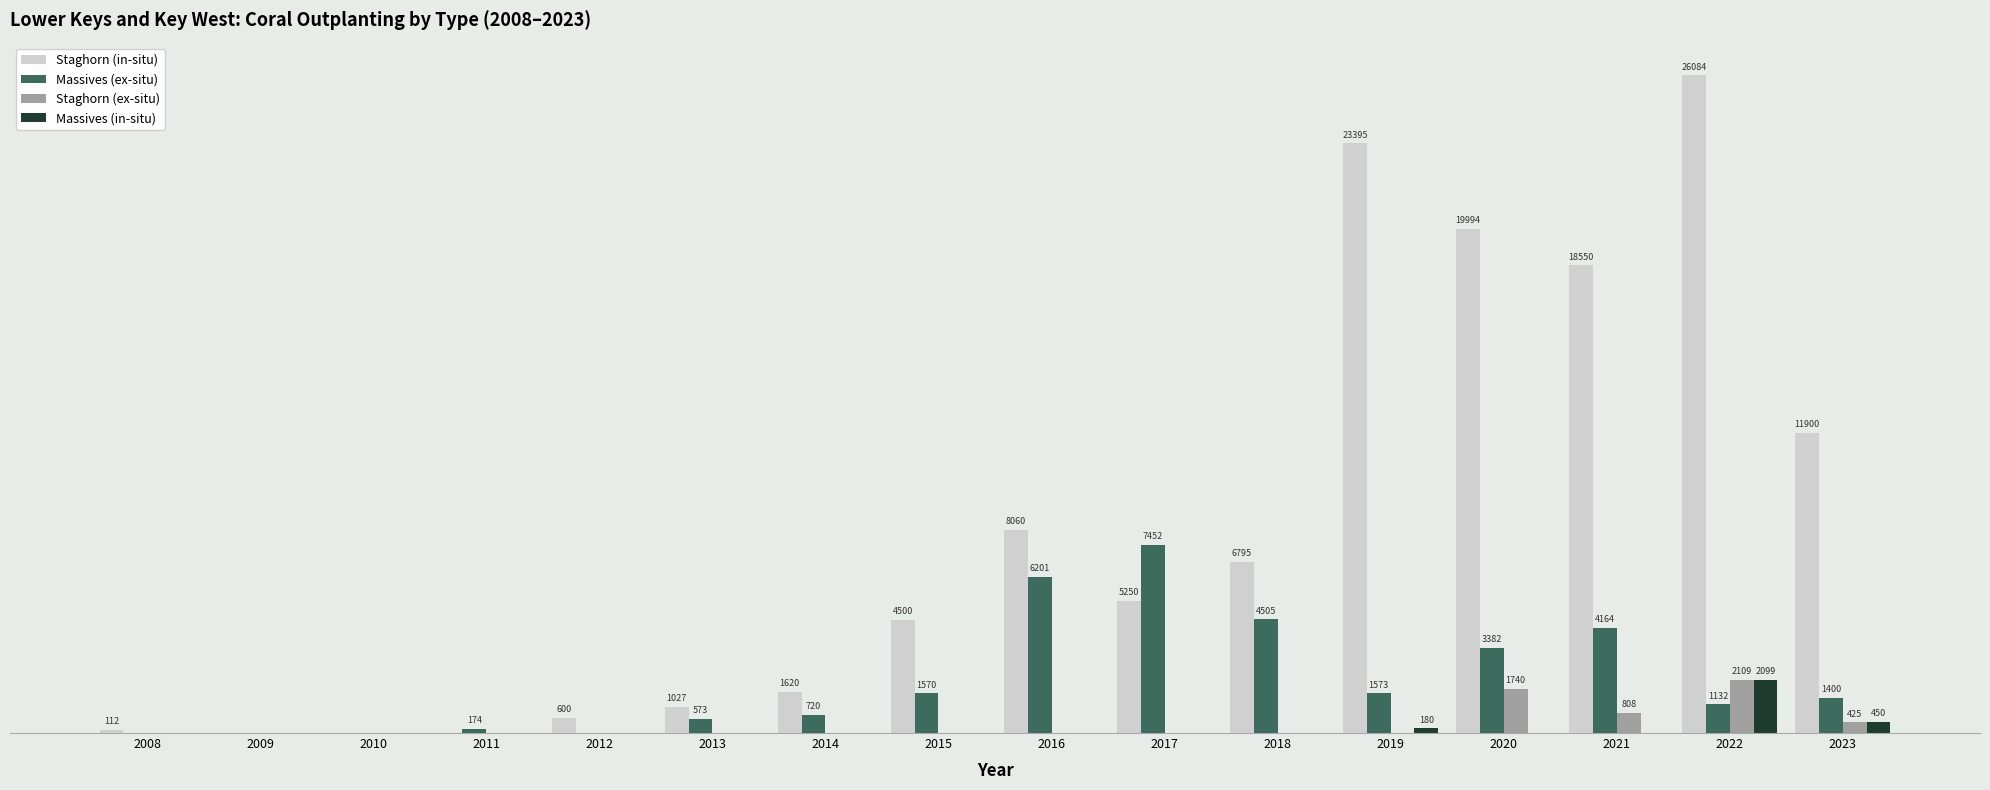

Which series changed the most between 2016 and 2019?

Staghorn (in-situ)